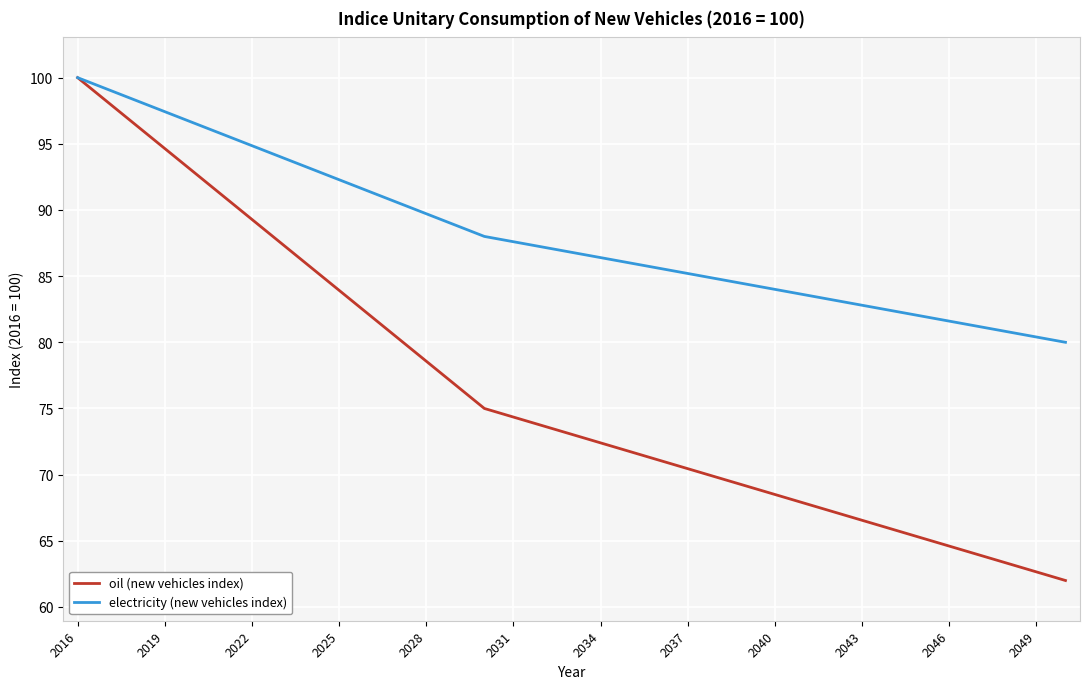

Which series has the largest total across all categories?

electricity (new vehicles index)